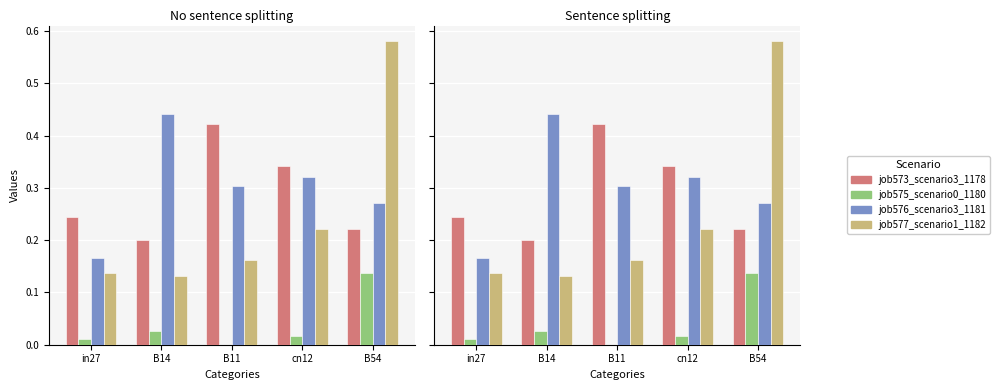

Is the value of job573_scenario3_1178 at in27 greater than the value of job575_scenario0_1180 at cn12?

Yes